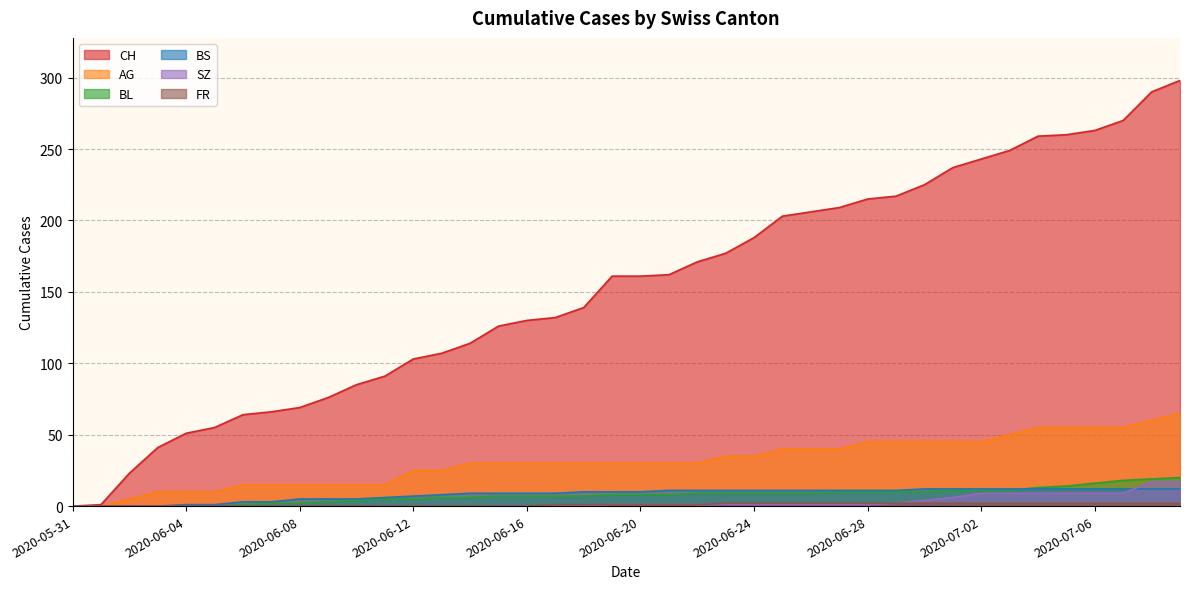

How many data points in AG are less than 30?

14